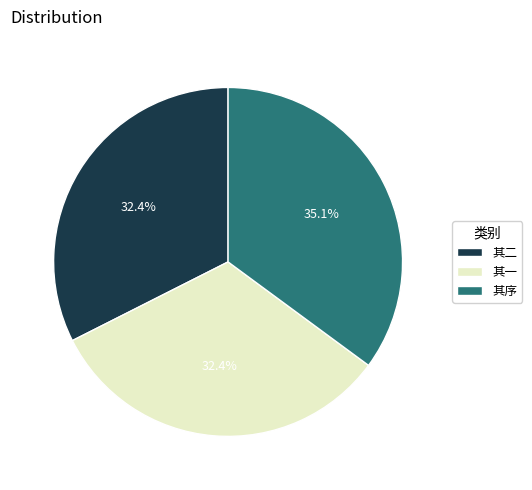

Between 其序 and 其一, which is larger?

其序